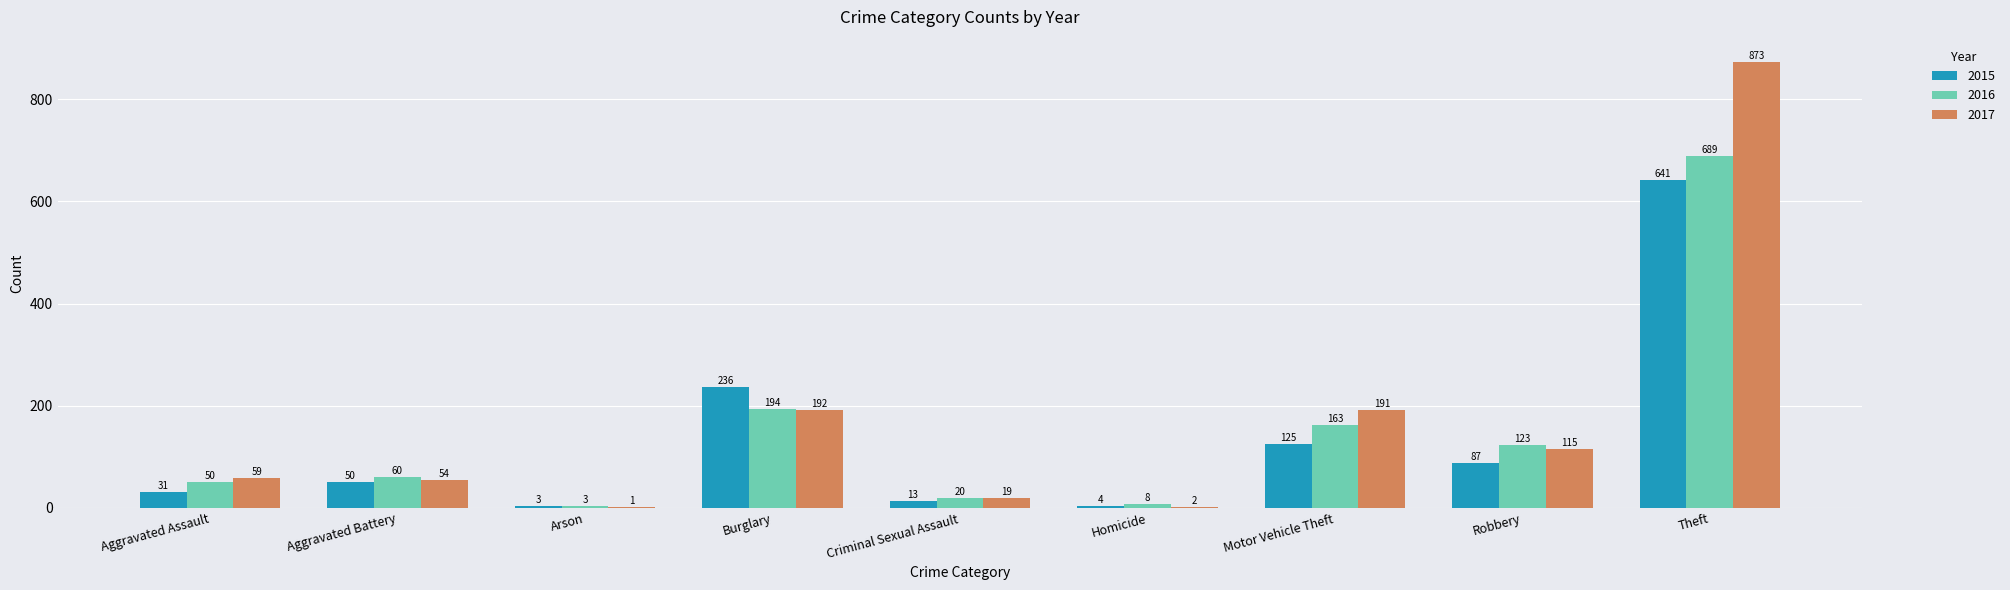

What are all the series names shown in the legend?

2015, 2016, 2017